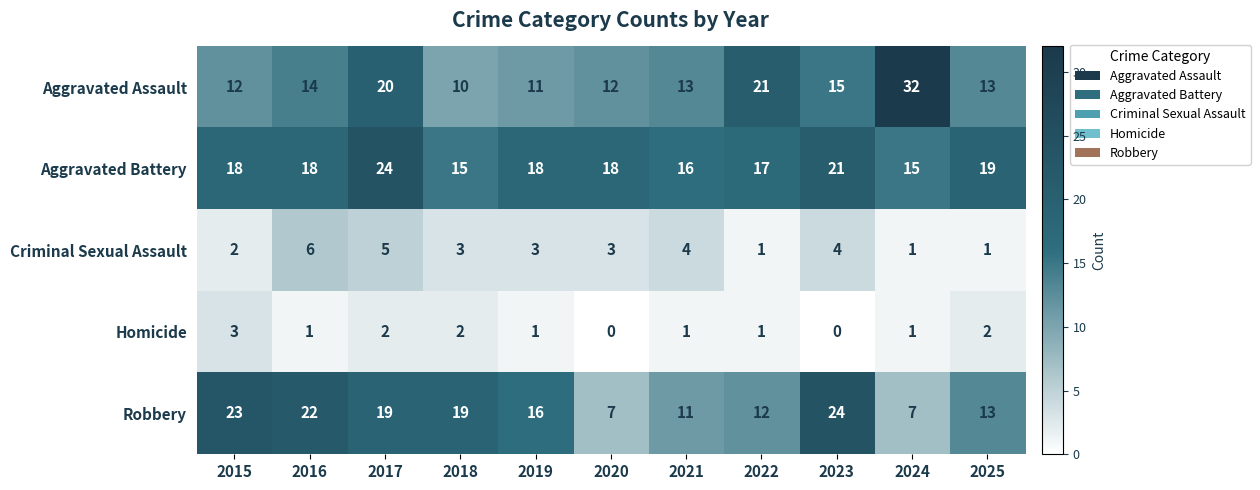

Count the number of categories in the chart.

11